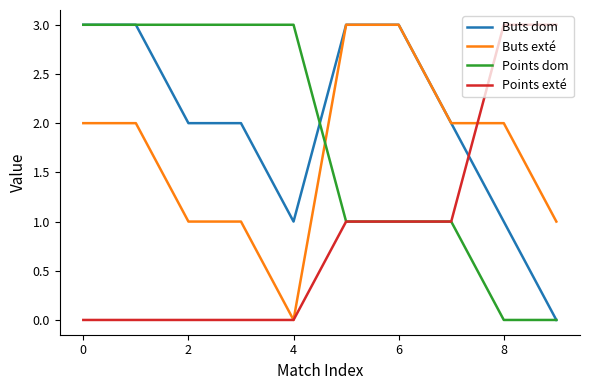

After their last crossing, which series has the higher values: Buts dom or Points exté?

Points exté